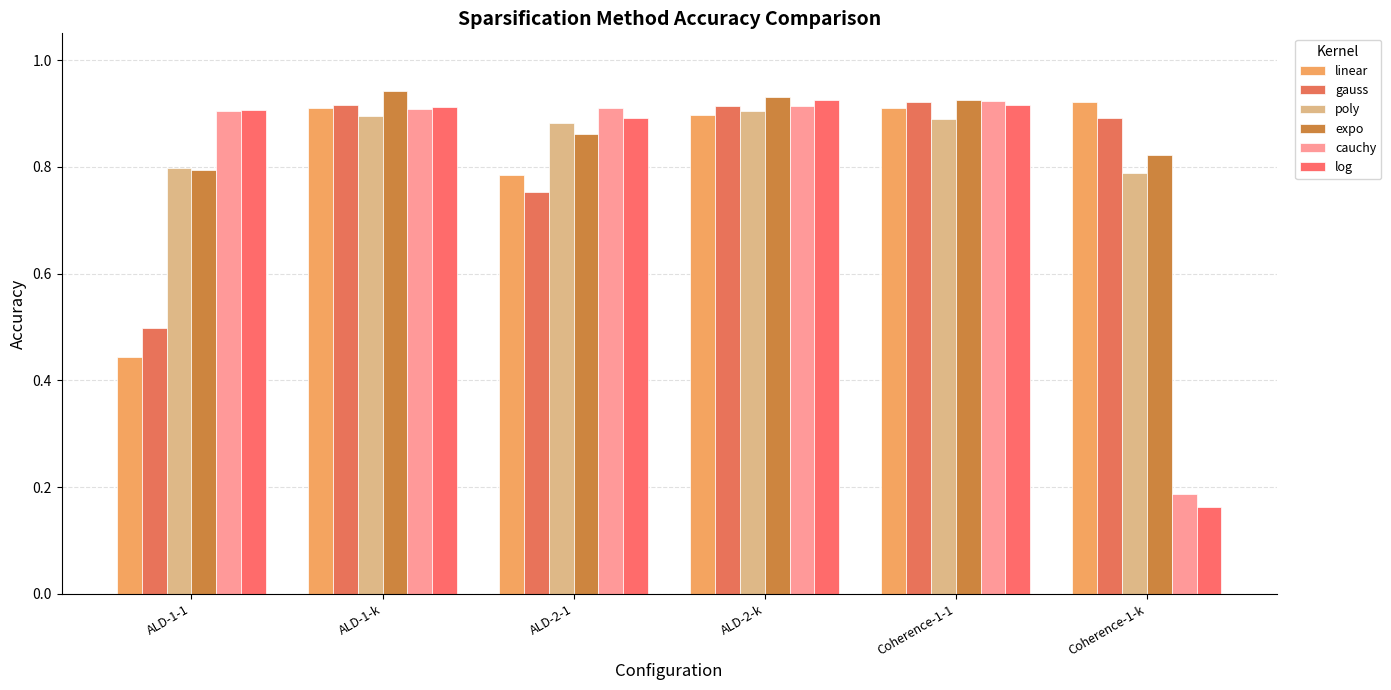

Reading left to right, extract all data points from this chart.

linear: ALD-1-1=0.4	ALD-1-k=0.9	ALD-2-1=0.8	ALD-2-k=0.9	Coherence-1-1=0.9	Coherence-1-k=0.9
gauss: ALD-1-1=0.5	ALD-1-k=0.9	ALD-2-1=0.8	ALD-2-k=0.9	Coherence-1-1=0.9	Coherence-1-k=0.9
poly: ALD-1-1=0.8	ALD-1-k=0.9	ALD-2-1=0.9	ALD-2-k=0.9	Coherence-1-1=0.9	Coherence-1-k=0.8
expo: ALD-1-1=0.8	ALD-1-k=0.9	ALD-2-1=0.9	ALD-2-k=0.9	Coherence-1-1=0.9	Coherence-1-k=0.8
cauchy: ALD-1-1=0.9	ALD-1-k=0.9	ALD-2-1=0.9	ALD-2-k=0.9	Coherence-1-1=0.9	Coherence-1-k=0.2
log: ALD-1-1=0.9	ALD-1-k=0.9	ALD-2-1=0.9	ALD-2-k=0.9	Coherence-1-1=0.9	Coherence-1-k=0.2